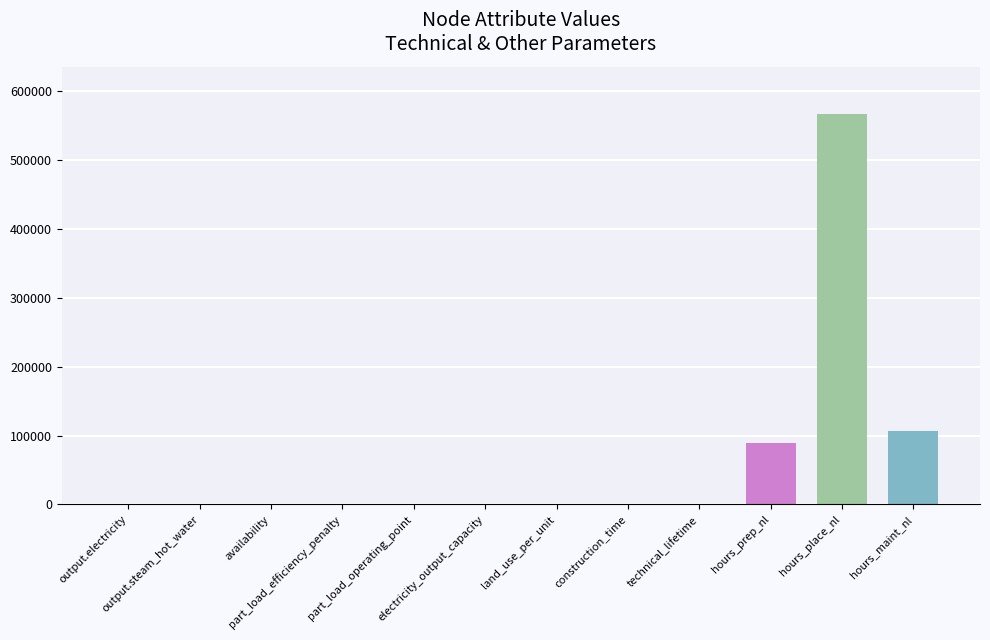

What is the maximum value shown in the chart?

567000.0